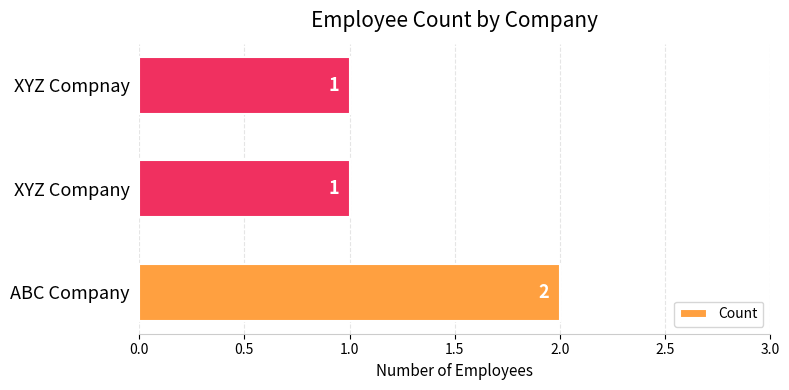

What is the sum of the values at ABC Company and XYZ Company?

3